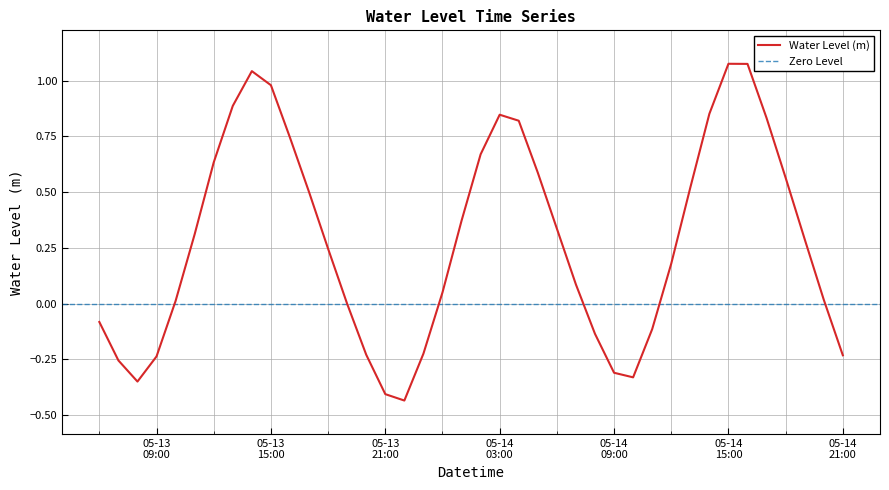

How many data points are less than 0?

14